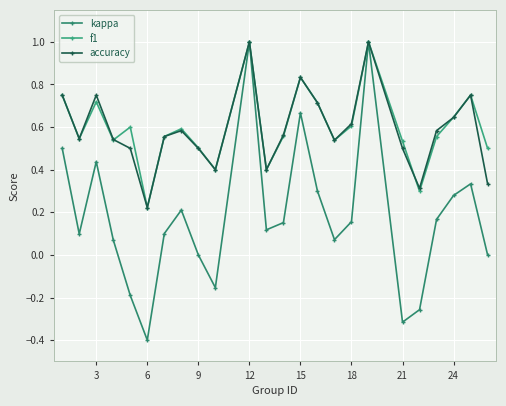

What are all the series names shown in the legend?

kappa, f1, accuracy